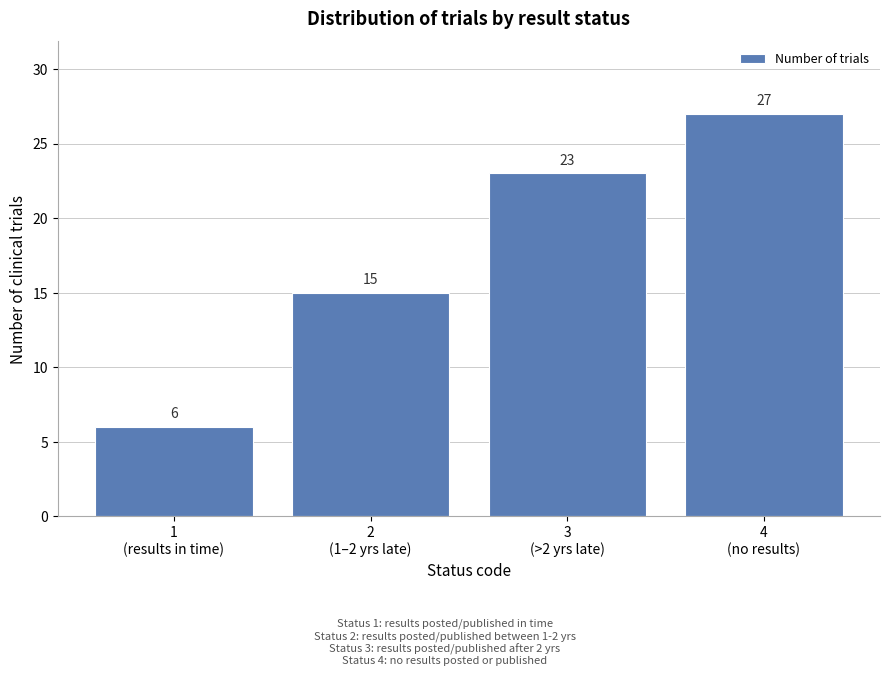

What is the greatest value displayed?

27